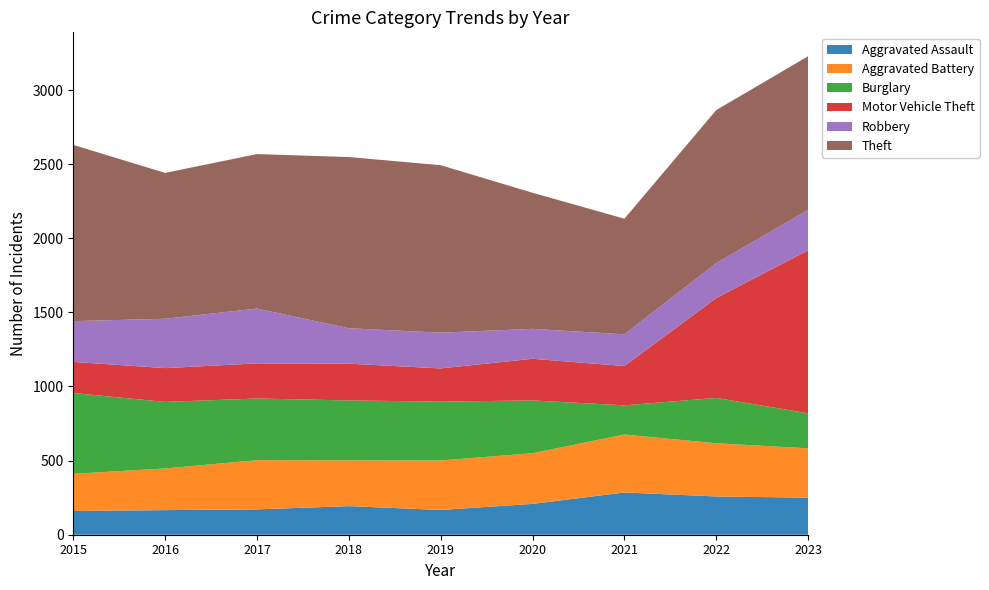

Reading left to right, what are all the values shown in this chart?

Aggravated Assault: 160	166	171	193	167	208	285	258	250
Aggravated Battery: 251	281	332	309	334	342	391	359	333
Burglary: 545	449	416	404	397	356	197	306	236
Motor Vehicle Theft: 210	228	237	248	224	281	265	674	1100
Robbery: 275	333	370	239	241	202	214	236	272
Theft: 1189	984	1042	1155	1130	918	780	1032	1037